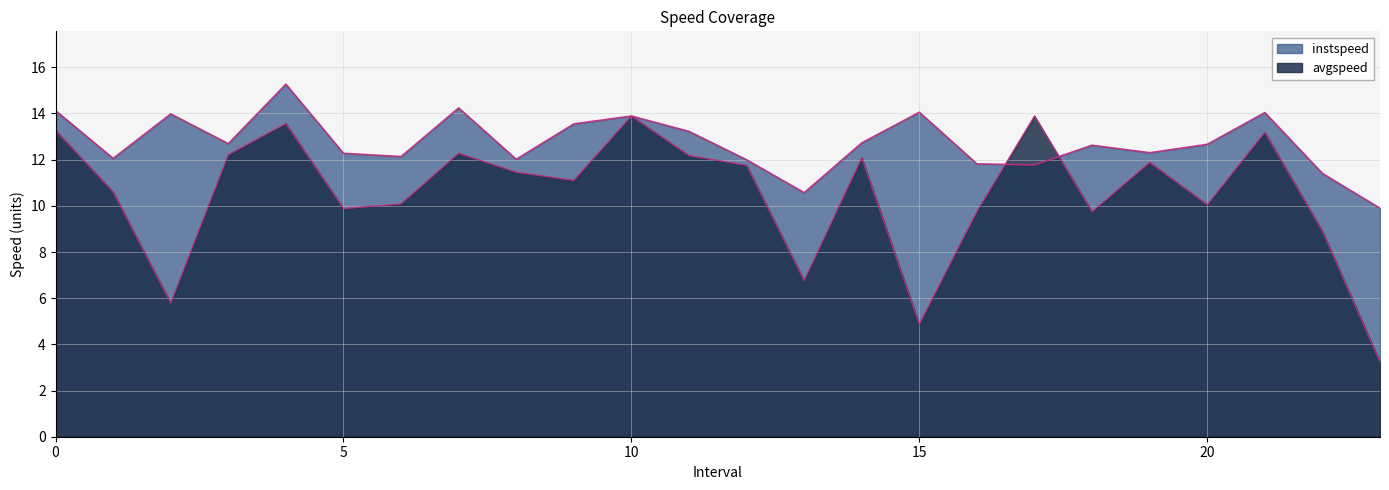

At which category does instspeed reach its first local peak?

2.0